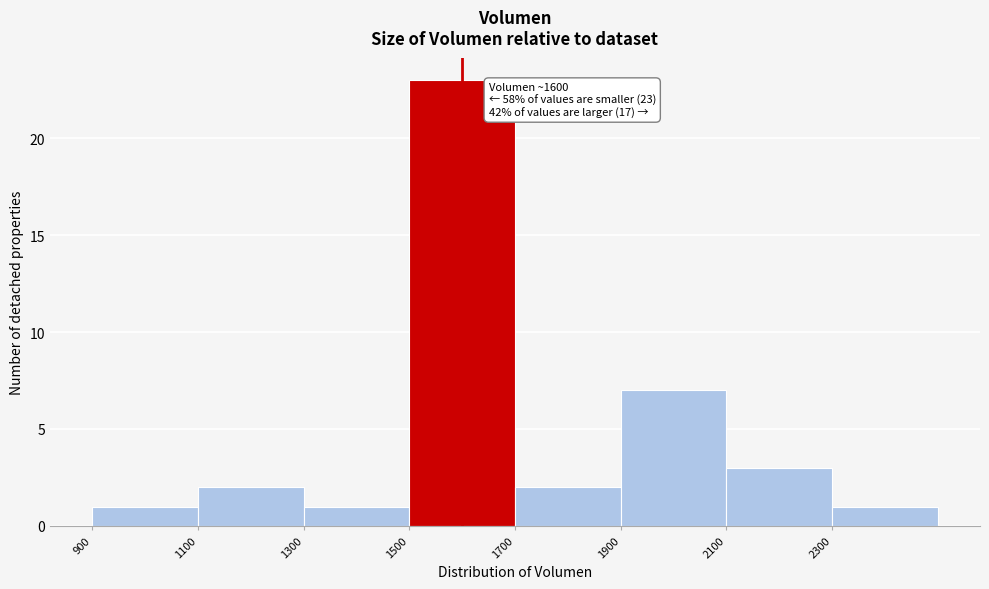

Which range on the x-axis has the tallest bar?

1500 to 1700